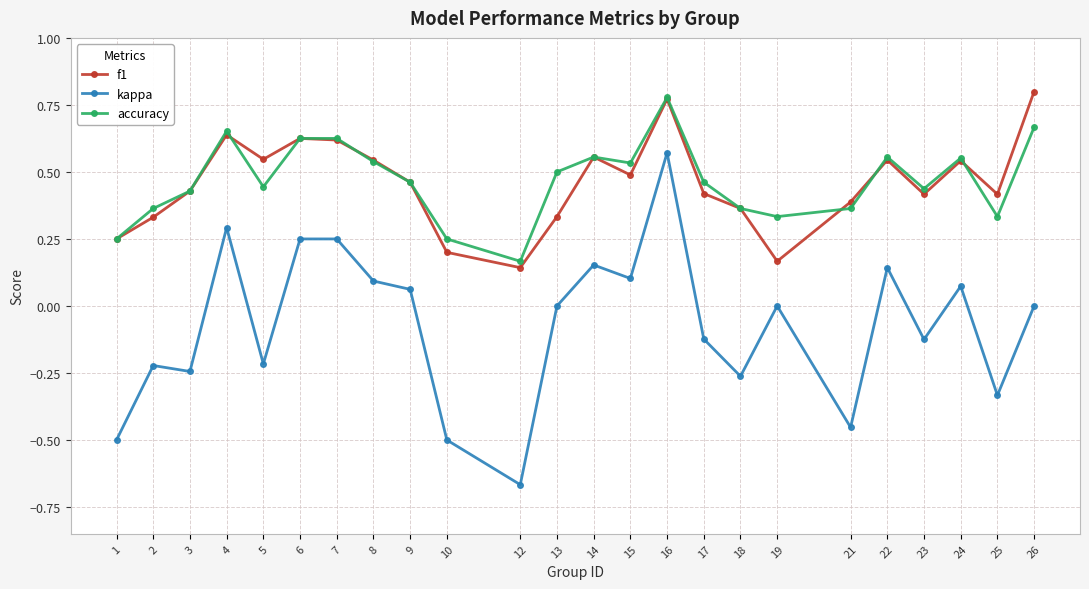

Which series ends up on top after the final intersection of f1 and accuracy?

f1